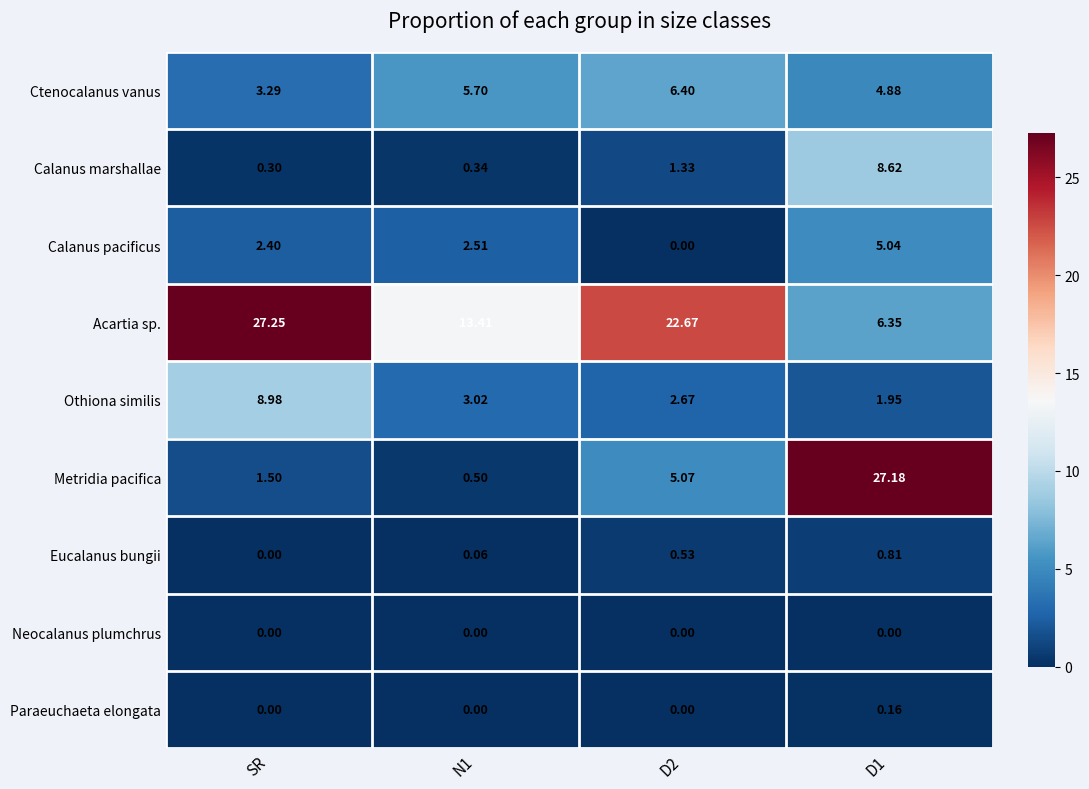

Where does the Calanus pacificus series first go above 2?

SR